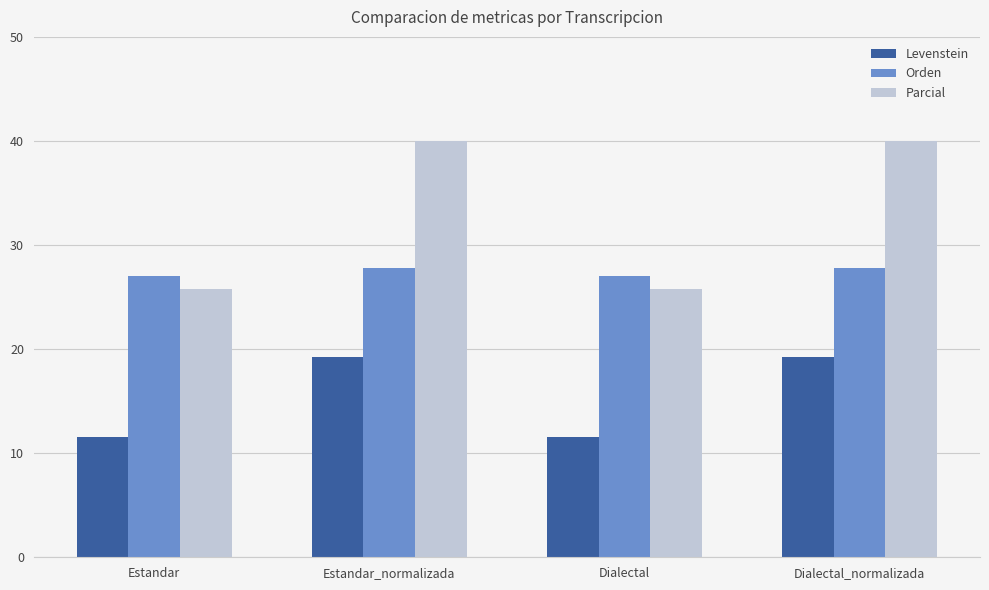

Where does the Levenstein series first go above 19?

Estandar_normalizada